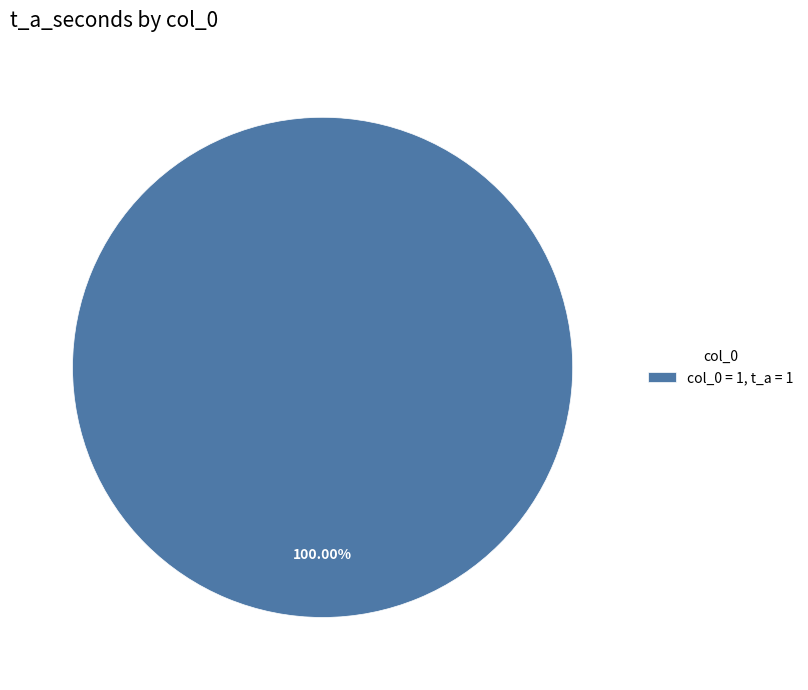

Rank the categories by value from highest to lowest.

col_0 = 1, t_a = 1